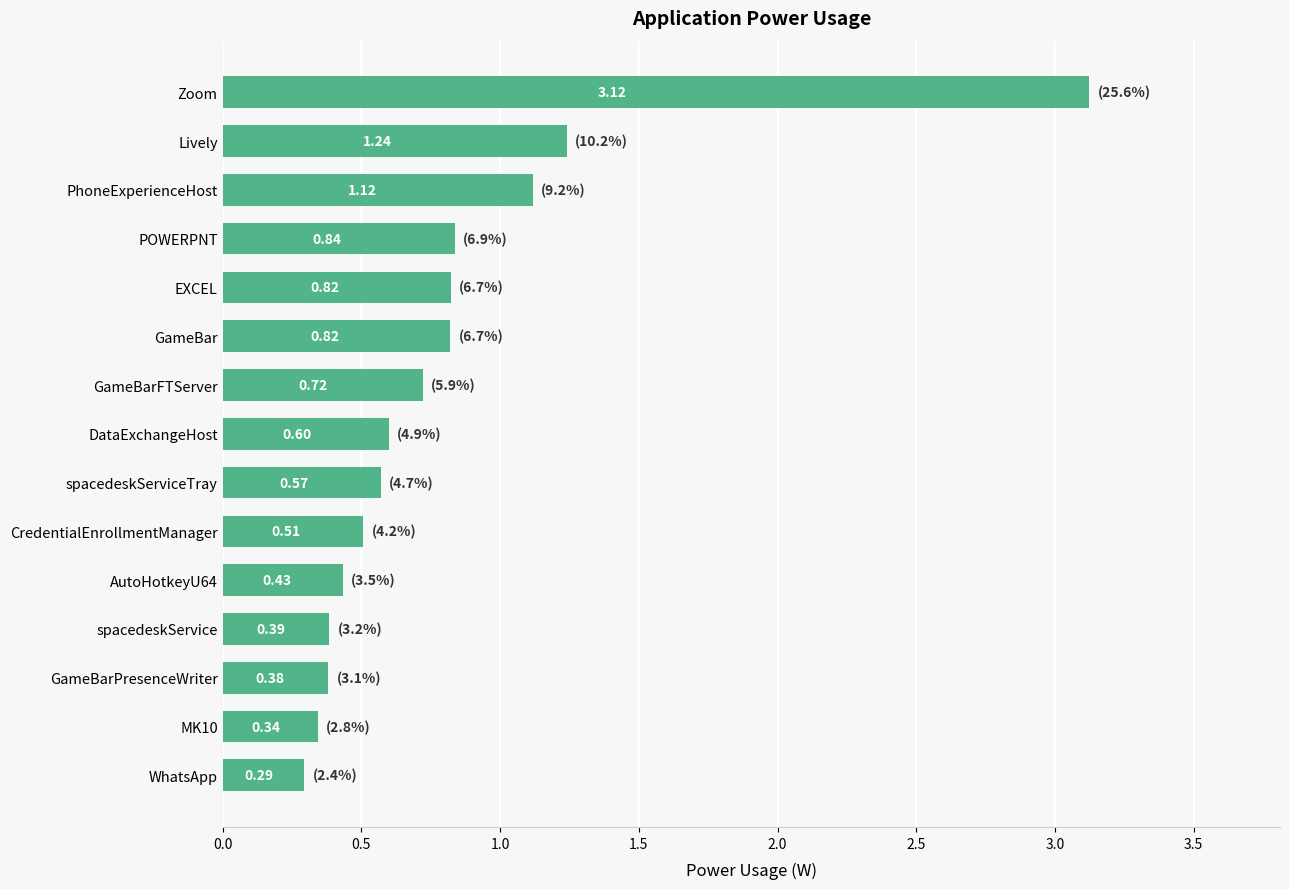

Which has a higher value, GameBarFTServer or CredentialEnrollmentManager?

GameBarFTServer